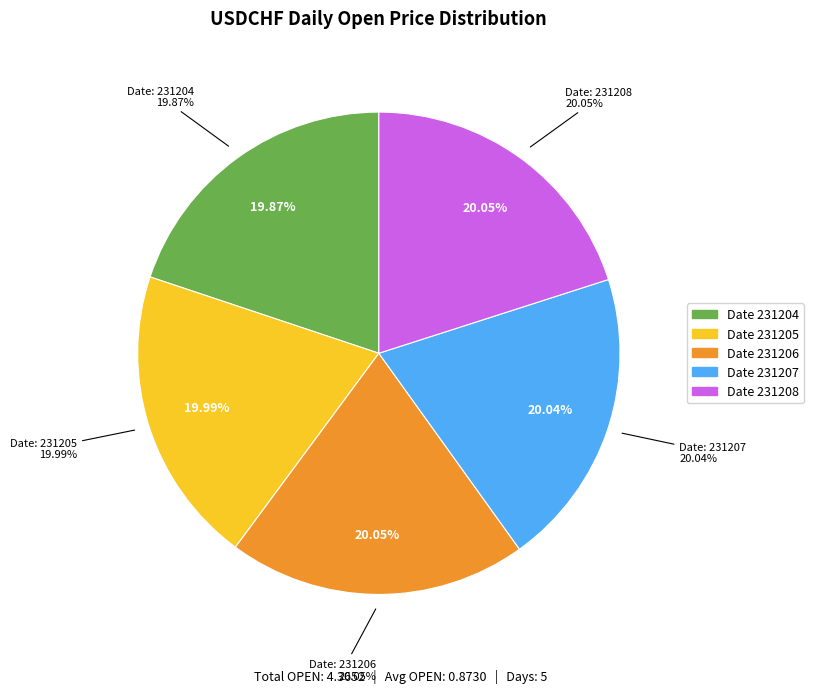

Is it true that 231206 is 27% of the pie?

False